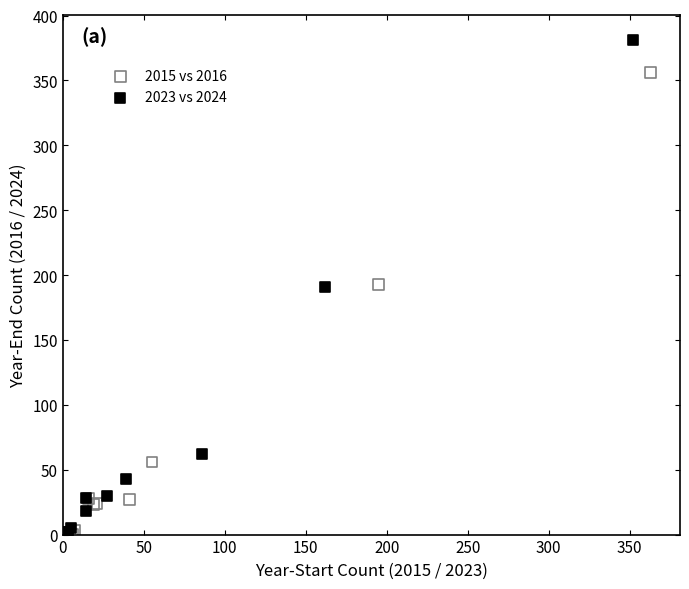

Which series has the widest spread of Y values?

2023 vs 2024